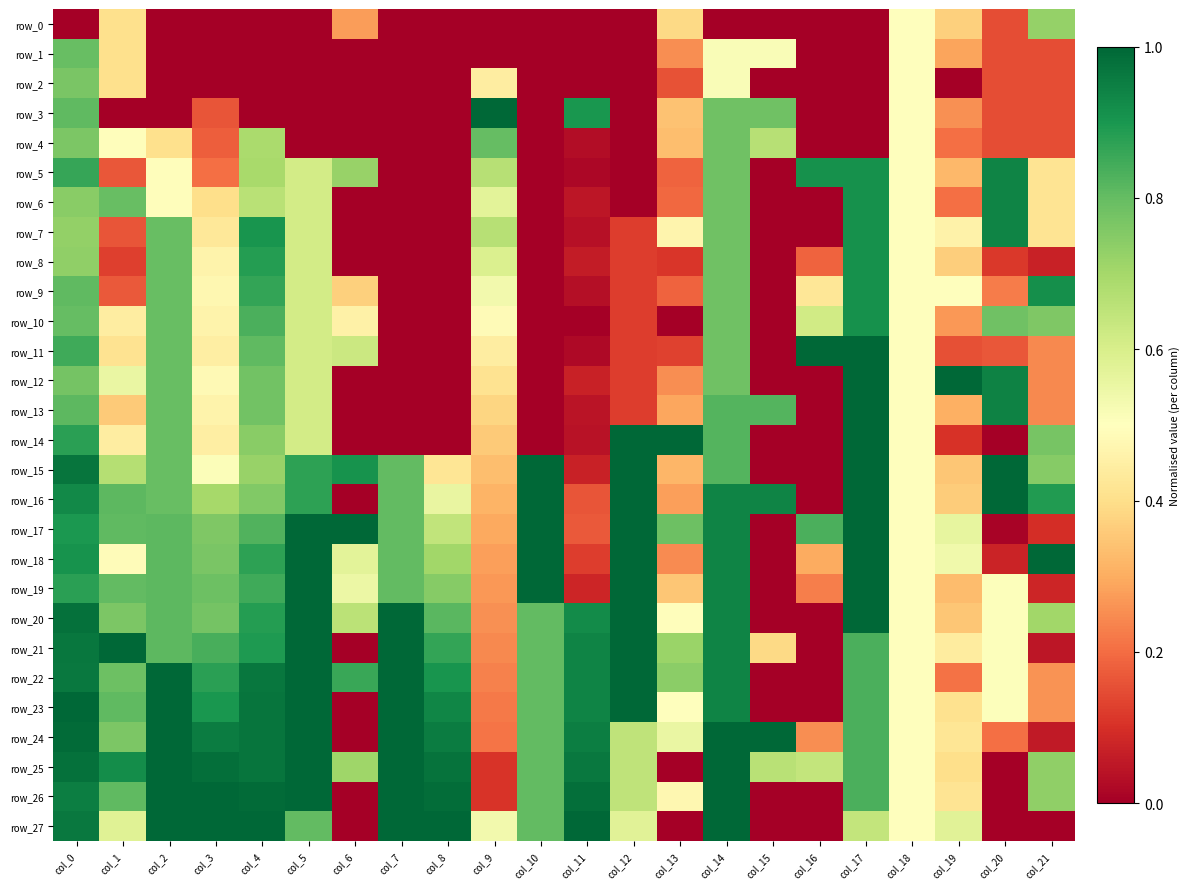

Count the number of data series in this chart.

28